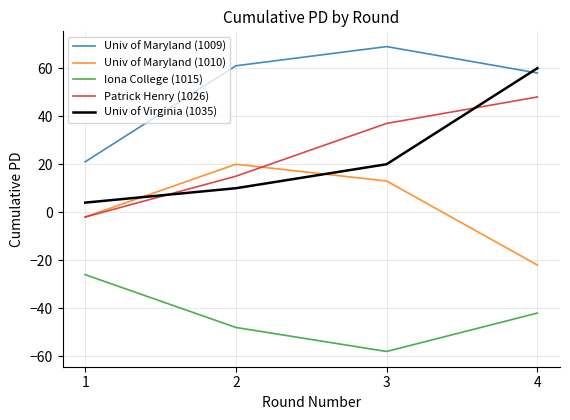

What are all the series names shown in the legend?

Univ of Maryland (1009), Univ of Maryland (1010), Iona College (1015), Patrick Henry (1026), Univ of Virginia (1035)